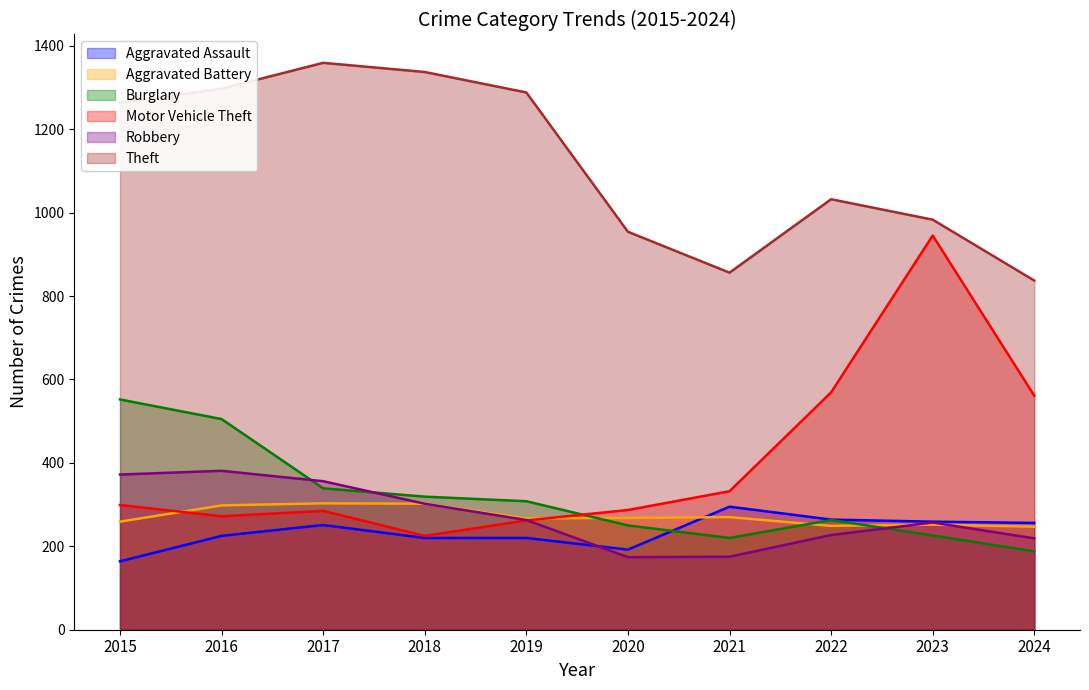

Count the number of categories in the chart.

10